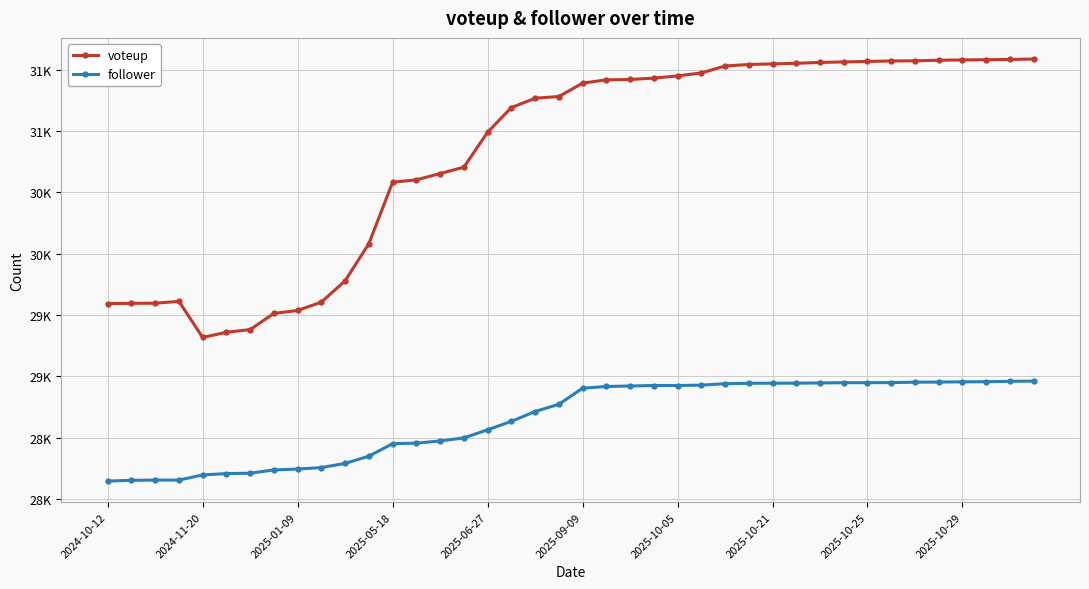

Does the chart have visible grid lines?

Yes